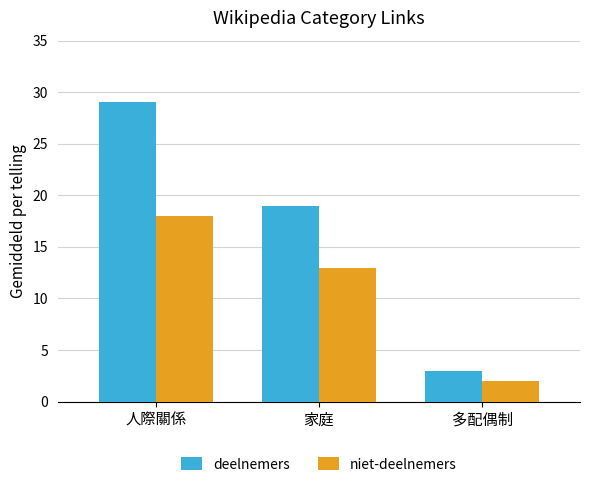

Between 人際關係 and 多配偶制, which series saw the biggest shift?

deelnemers